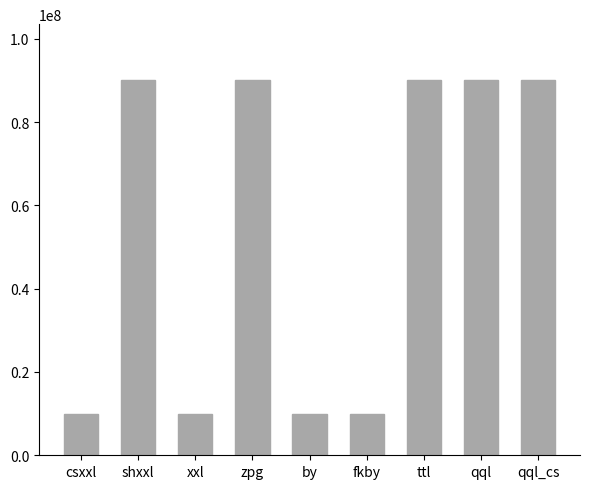

What value does the data have at fkby, to the nearest 50?

10000000